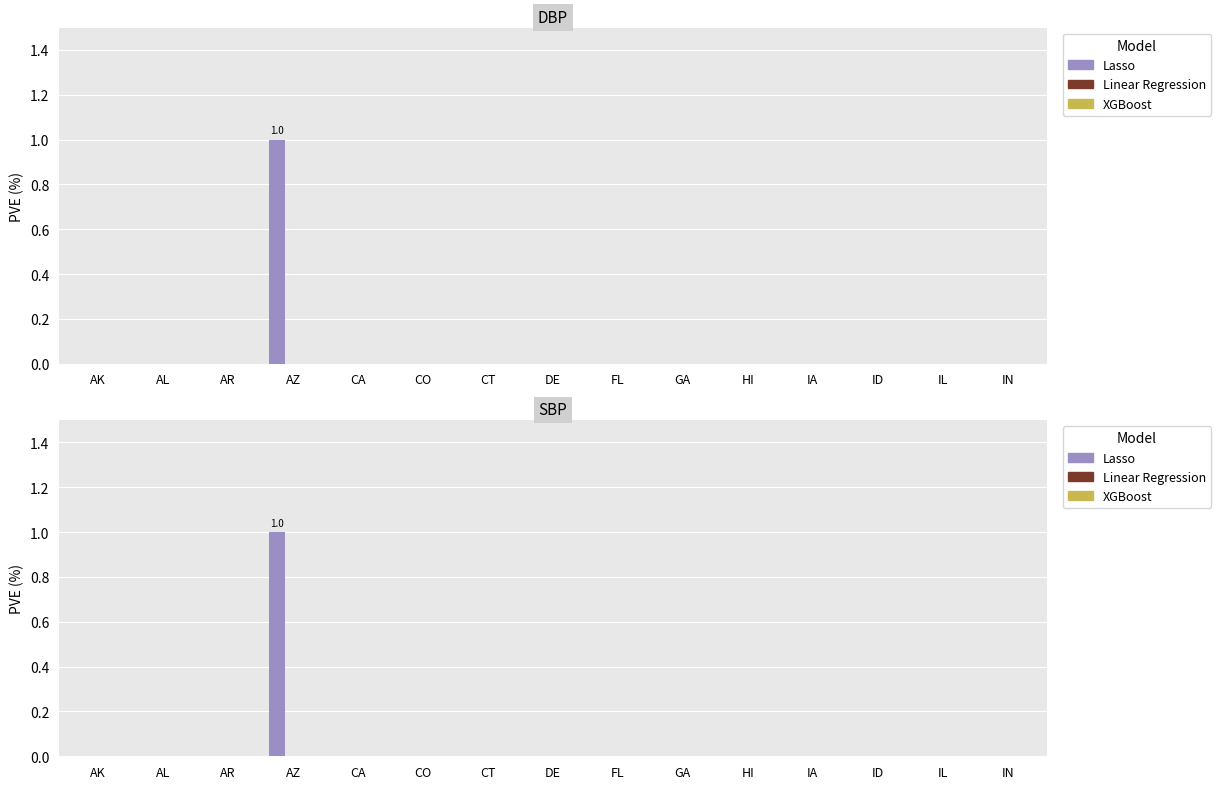

Which series has the largest range (max minus min)?

Lasso